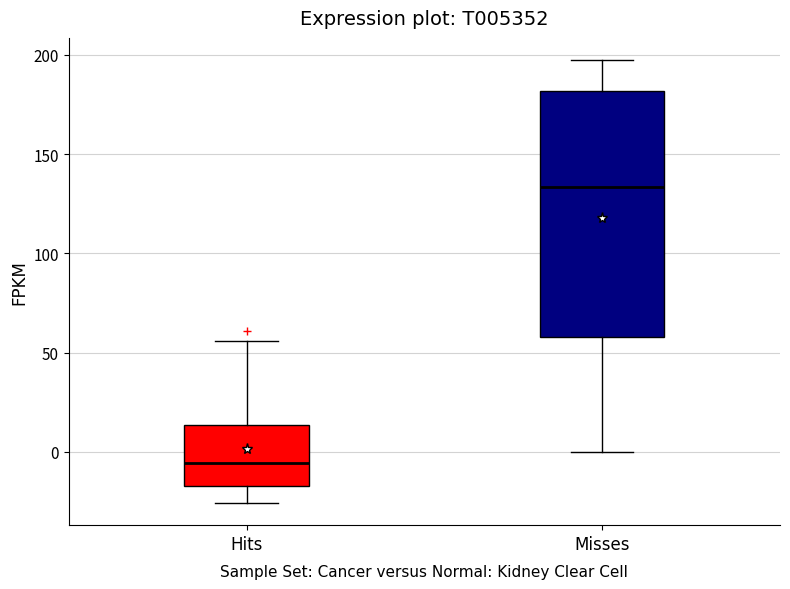

Reading left to right, transcribe this box plot: for each box, give where its median line is, the range the box spans, and where its two whiskers end, as read against the y-axis. The values are not printed on the chart, so give them approximately, as read against the axis.

Hits: median -5, box -15 to 15, whiskers -25 to 55
Misses: median 135, box 60 to 180, whiskers 0 to 195